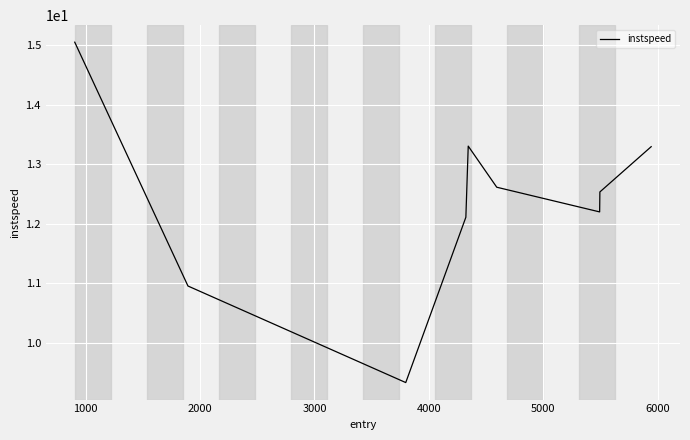

How many values are below 12?

2